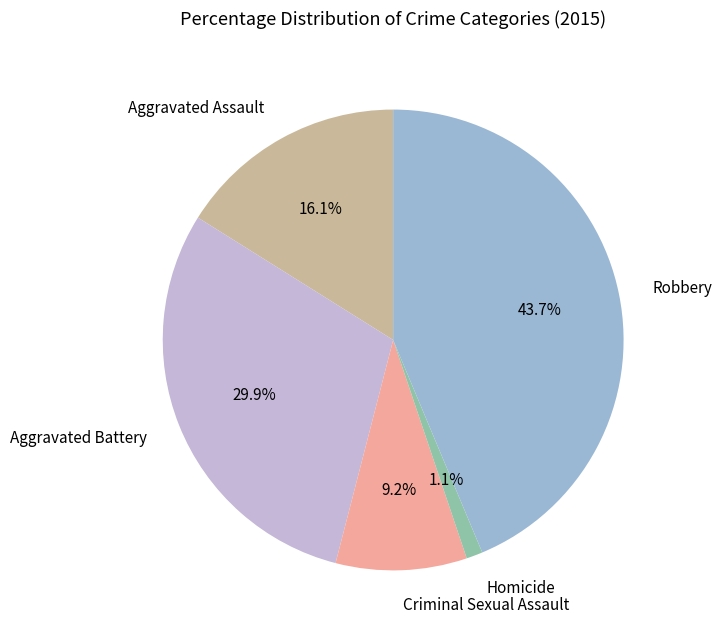

Combined, do Aggravated Battery and Aggravated Assault account for over 50%?

No